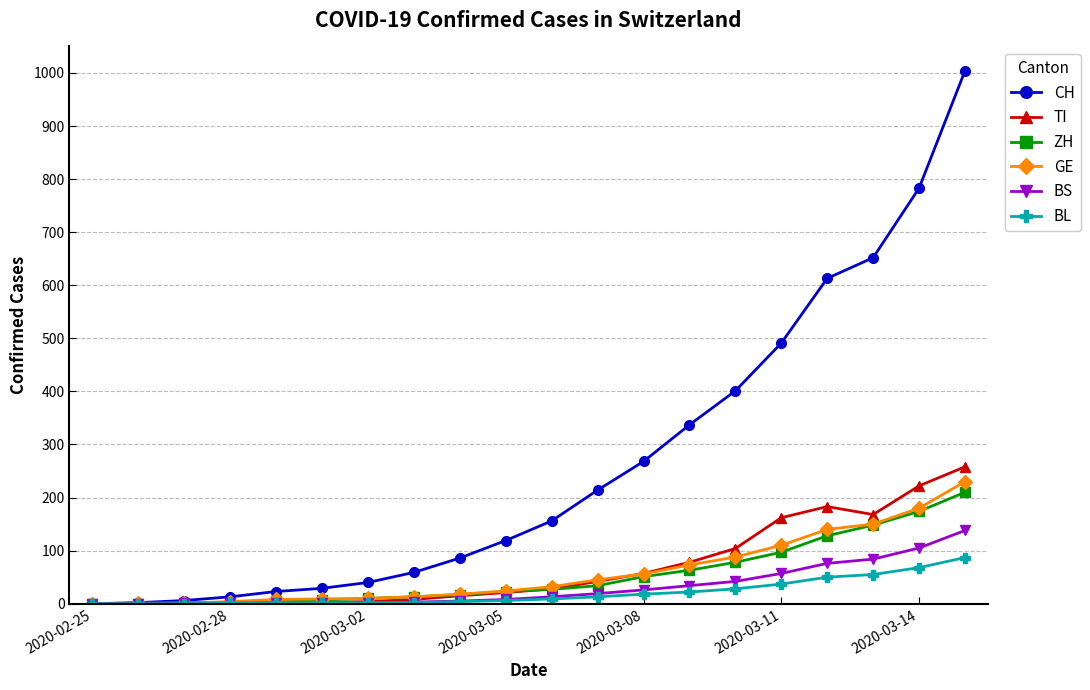

What is the greatest value displayed?

1004